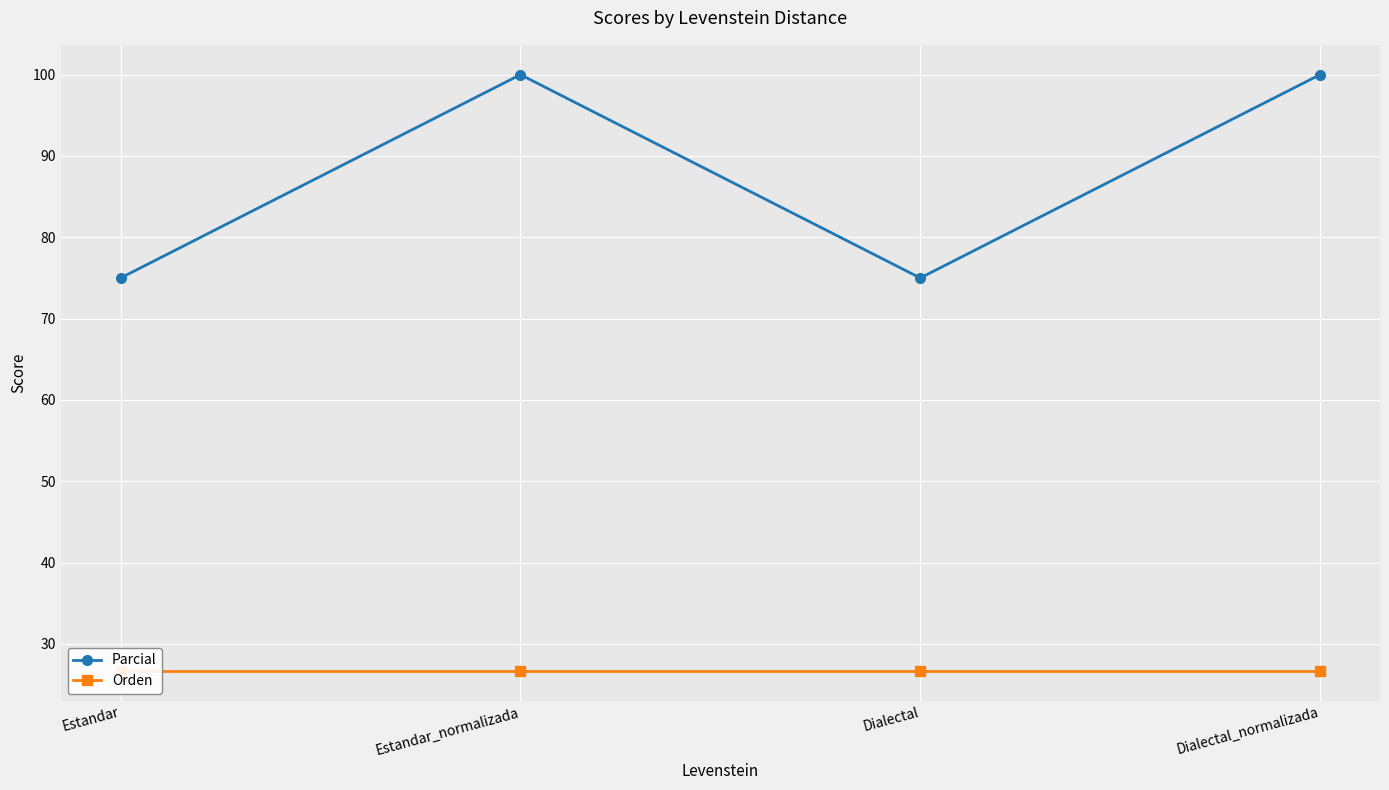

Between Estandar and Estandar_normalizada, which is larger?

Estandar_normalizada